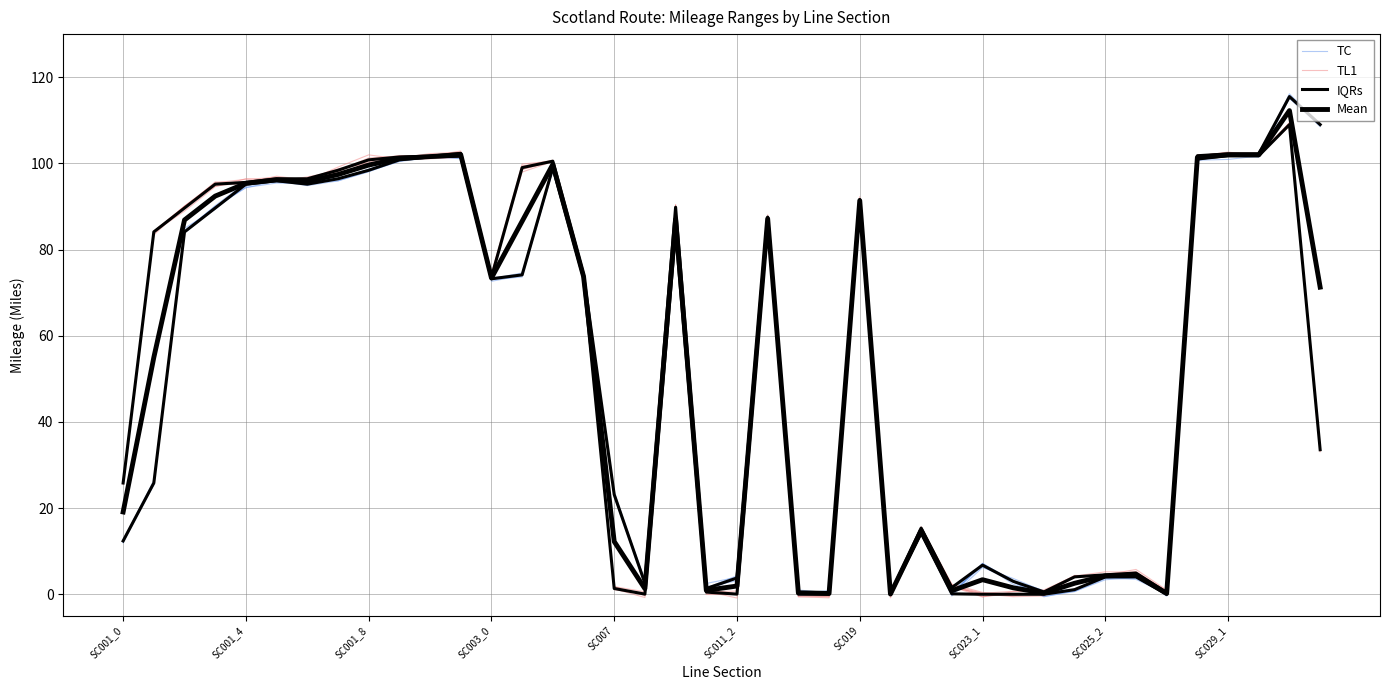

What is the average value of the Mean series?

54.5